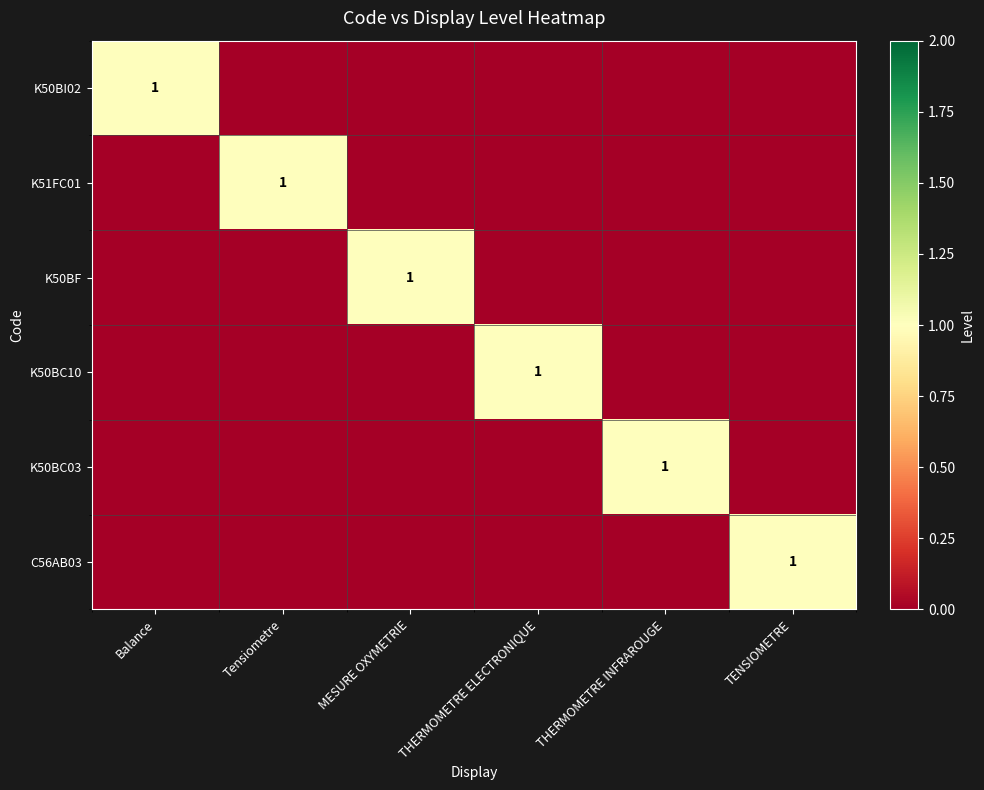

The value of K50BF at MESURE OXYMETRIE is 0. True or false?

False